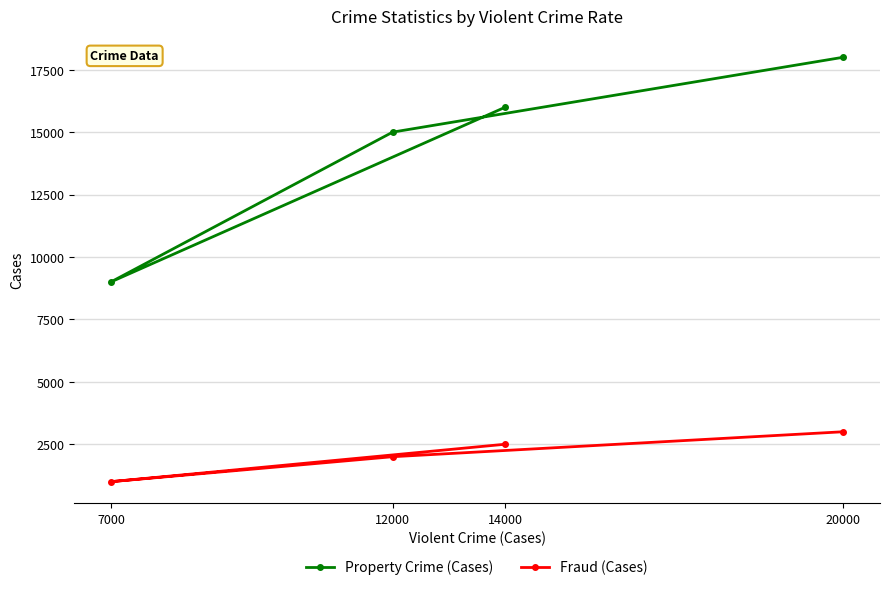

What is the sum of all Fraud (Cases) values?

8500